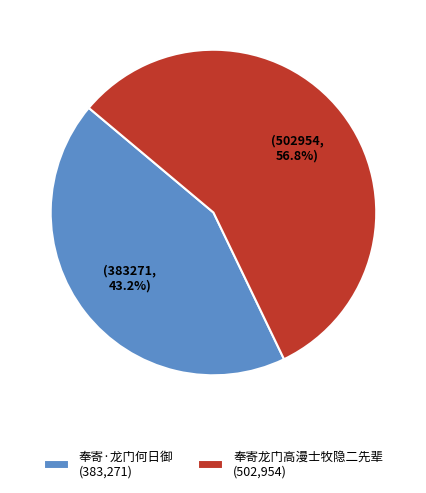

Which slice represents more than half of the pie?

奉寄龙门高漫士牧隐二先辈